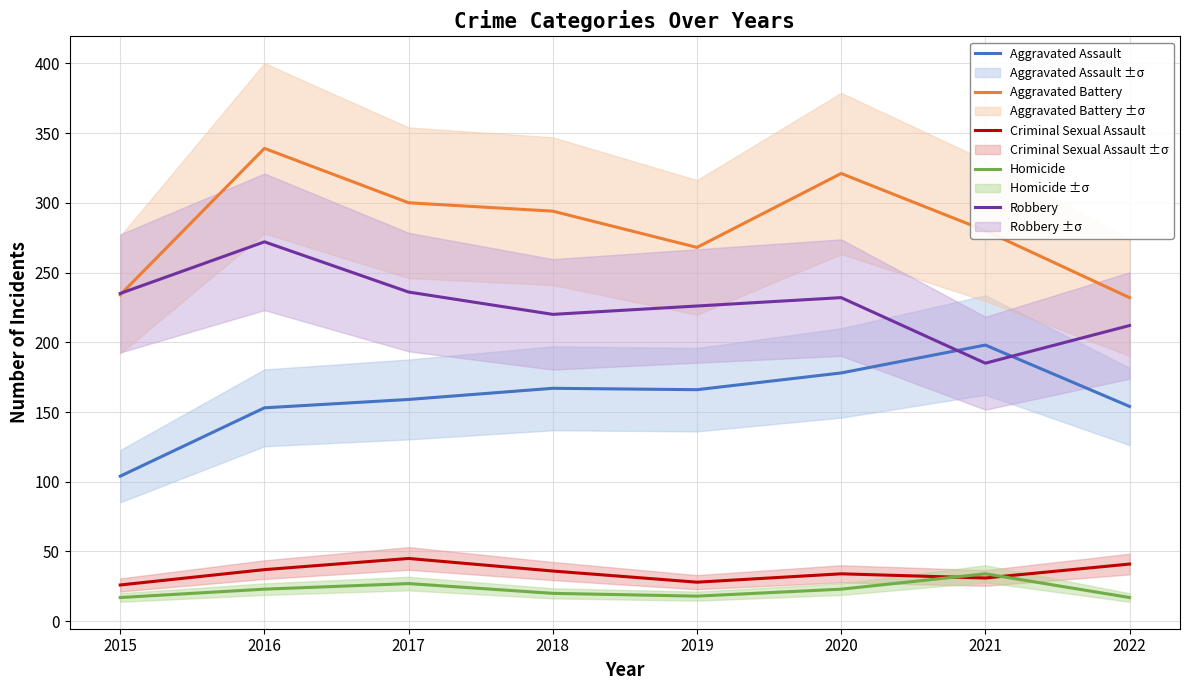

How many Aggravated Battery values are between 268 and 321?

5